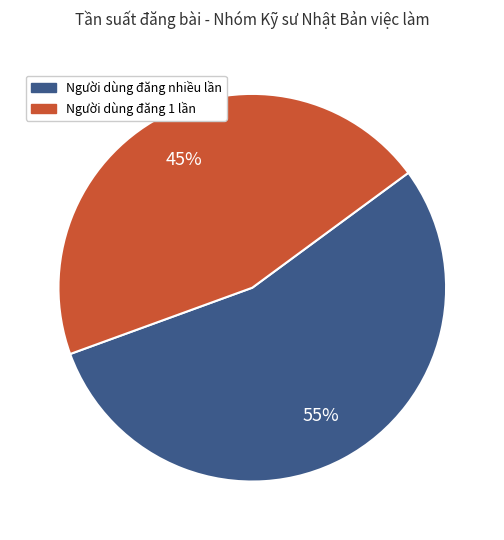

Is there a majority slice in this chart?

Yes